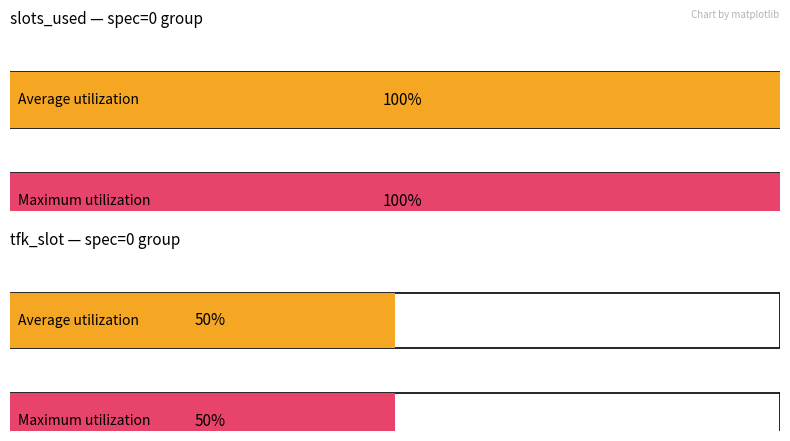

The value of Average slots_used at spec=2 is 3. True or false?

False